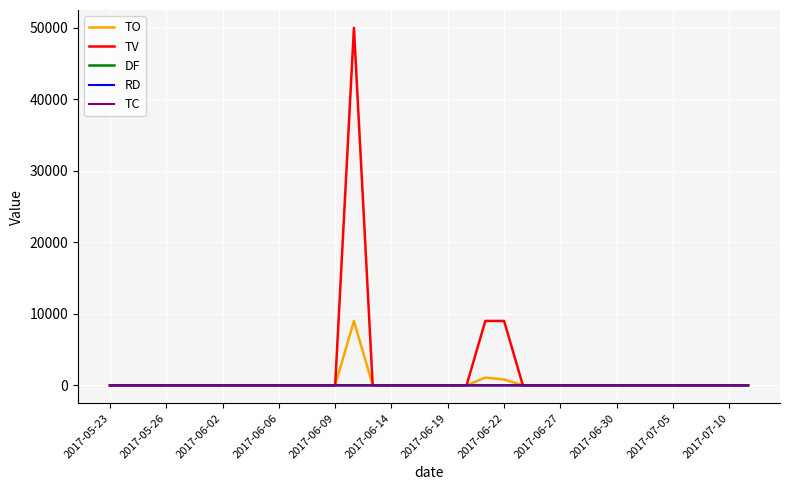

Which series has the largest range (max minus min)?

TV